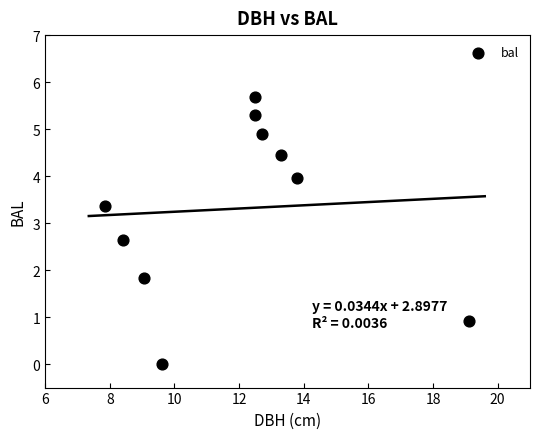

What Y value in the scatter plot is closest to 2?

1.8